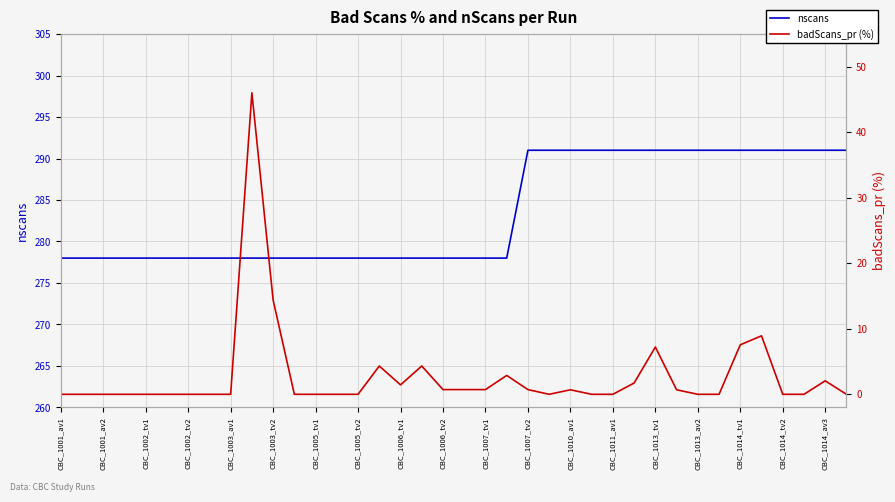

How many data points does each series have?

38